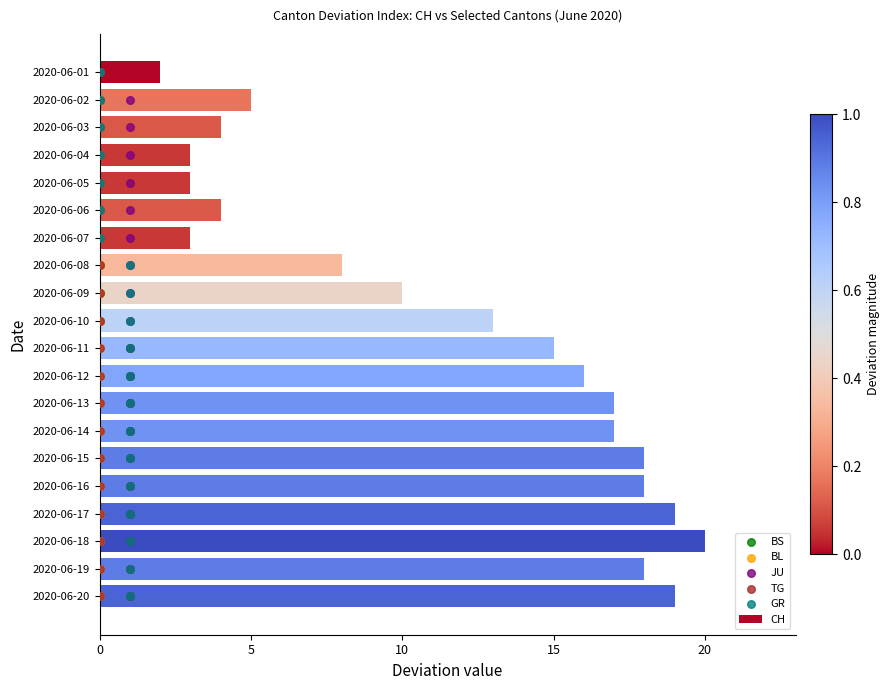

Which series has the largest total across all categories?

CH